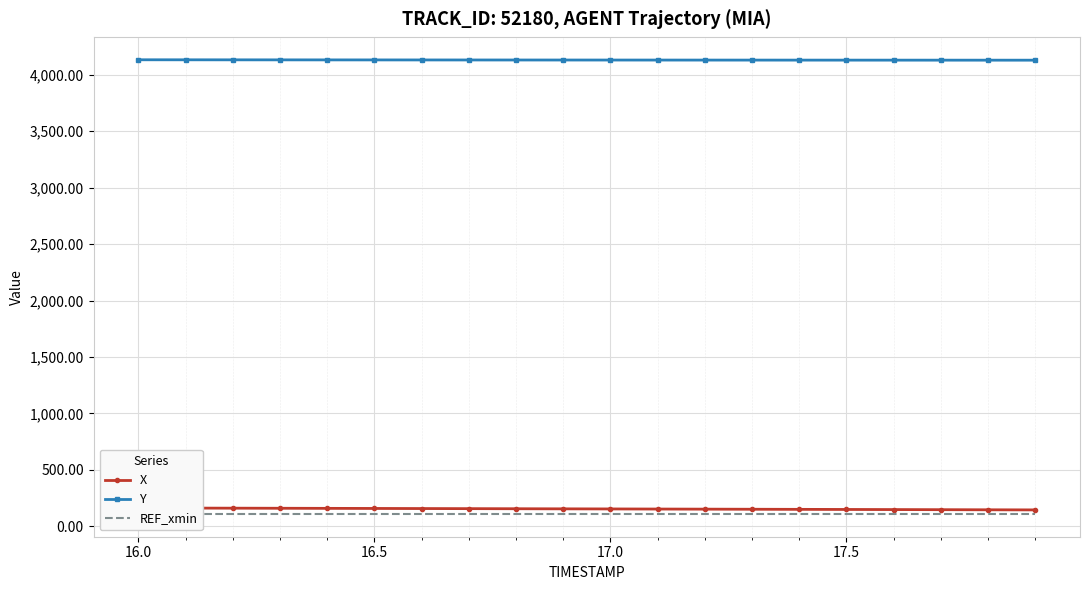

What is the maximum value for Y?

4133.5